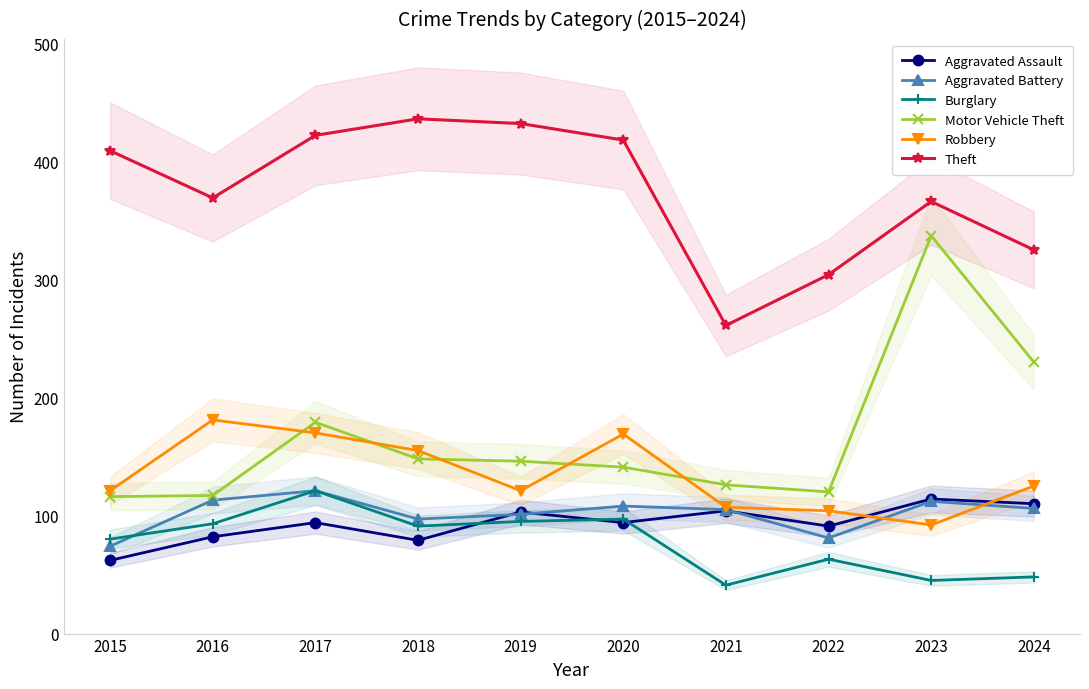

How many data points in Aggravated Battery are above 106?

4